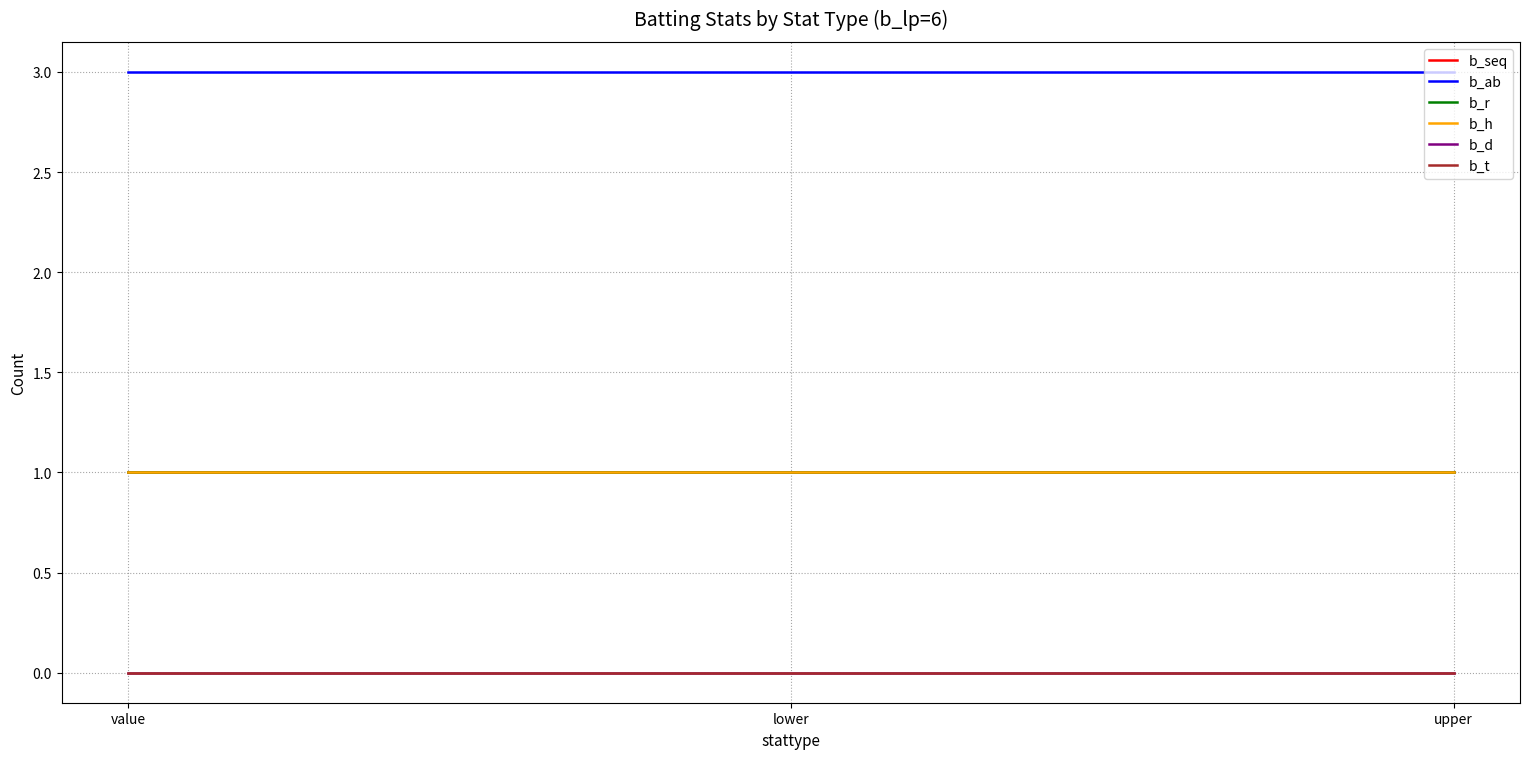

Is it true that b_d equals 0 at lower?

True